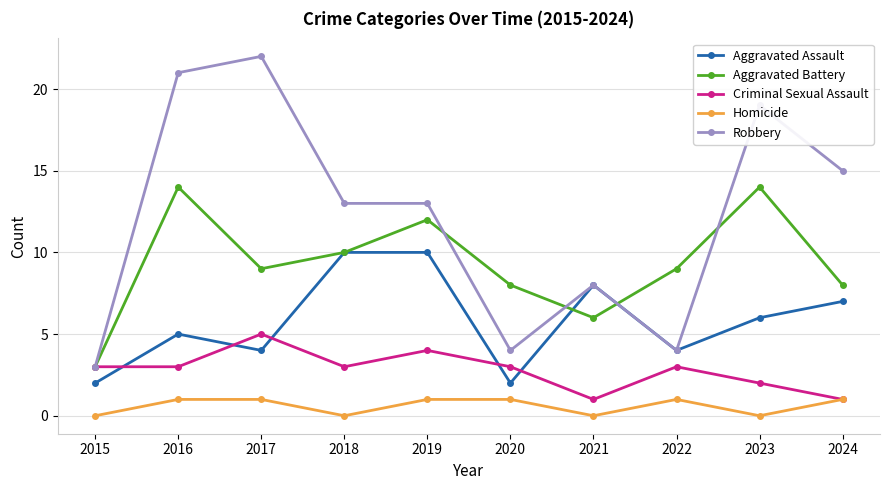

True or false: Aggravated Assault and Homicide intersect in this chart.

False